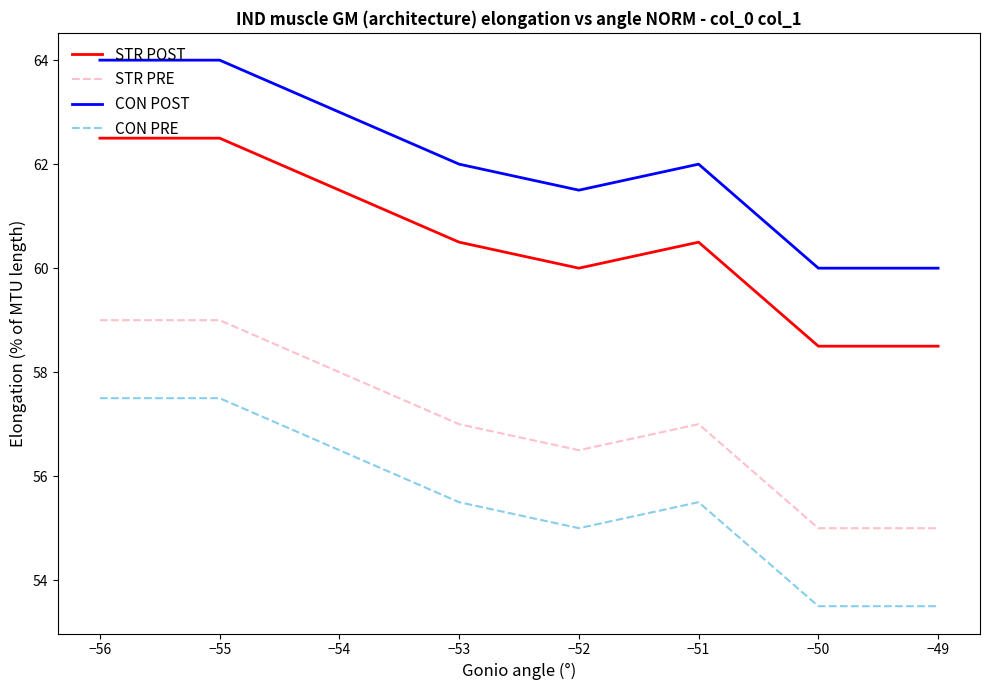

Is the value of CON PRE at −52 greater than the value of STR PRE at −54?

No